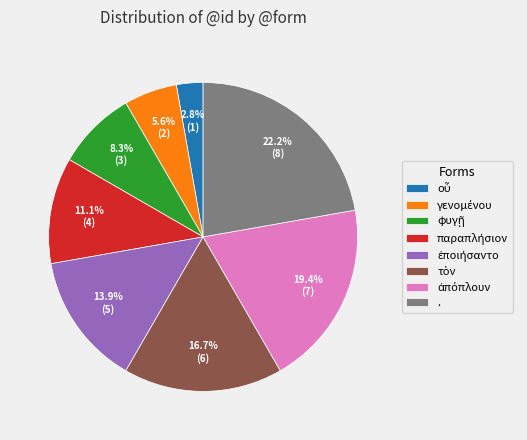

Which category has the biggest portion of the pie?

.